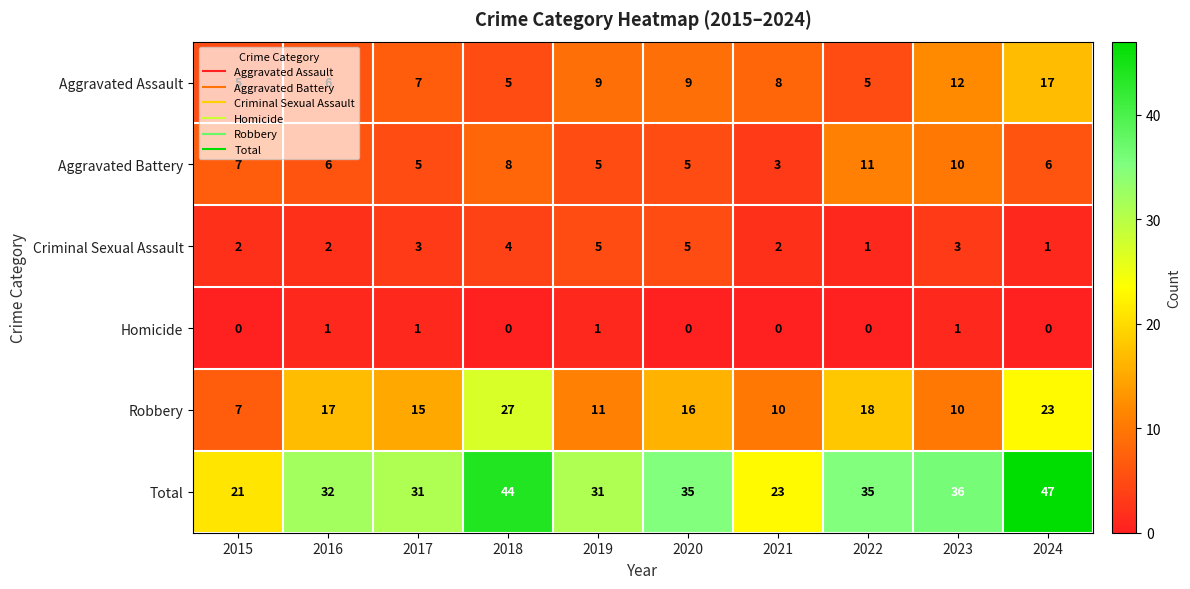

What is the difference between the Robbery values at 2016 and 2024?

6